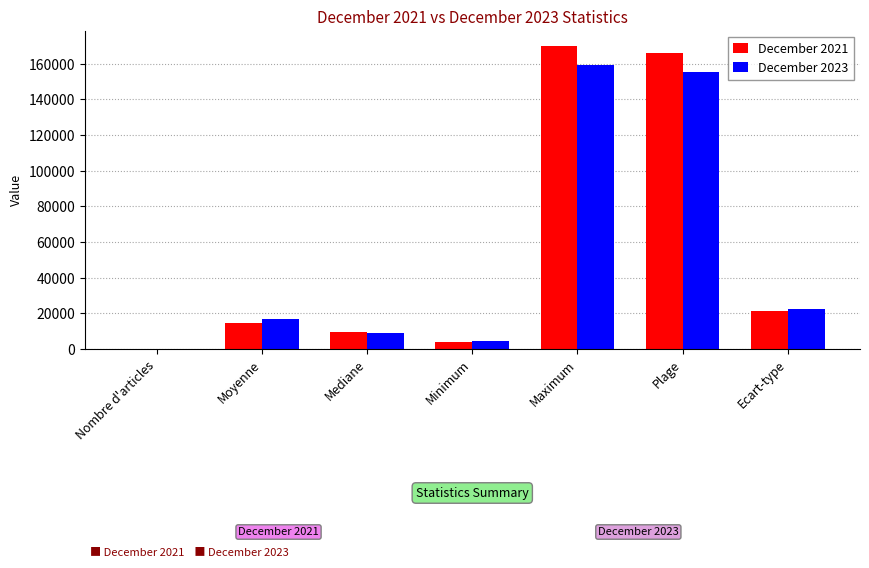

At which label does December 2023 reach its peak?

Maximum